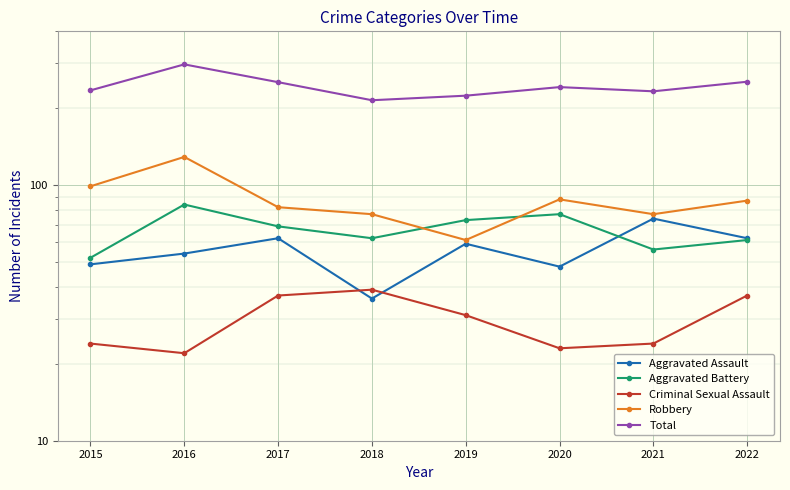

In Robbery, how many points are higher than both neighbors (excluding endpoints)?

2